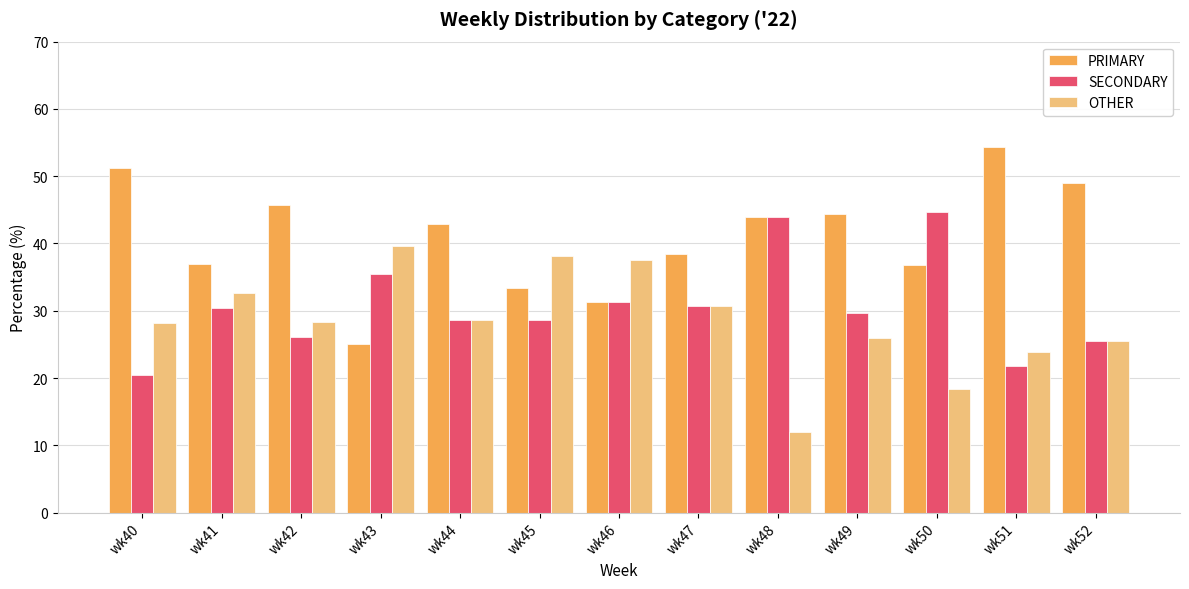

Does the chart contain any negative values?

No